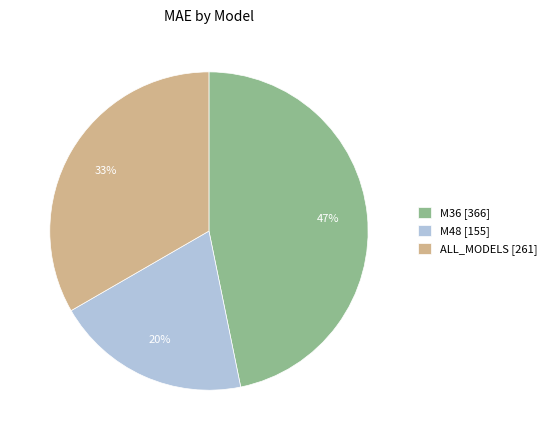

Combined, do ALL_MODELS [261] and M48 [155] account for over 50%?

Yes